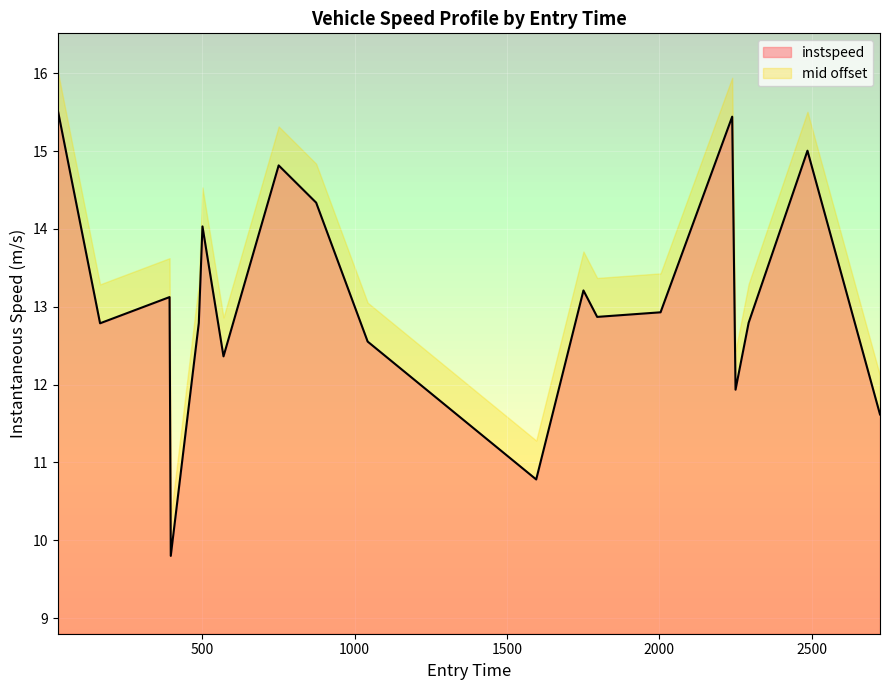

What is the sum of the values at 1751 and 165?

26.0